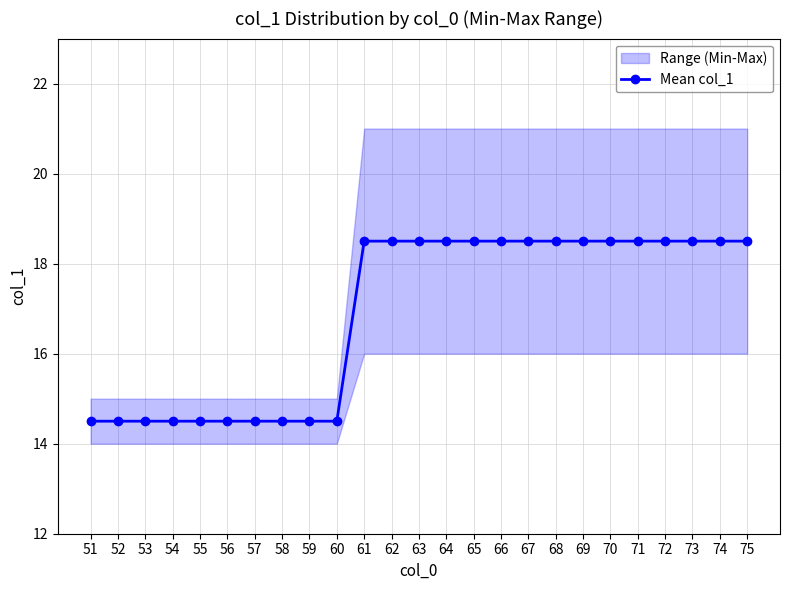

At which label is the value closest to 16?

51